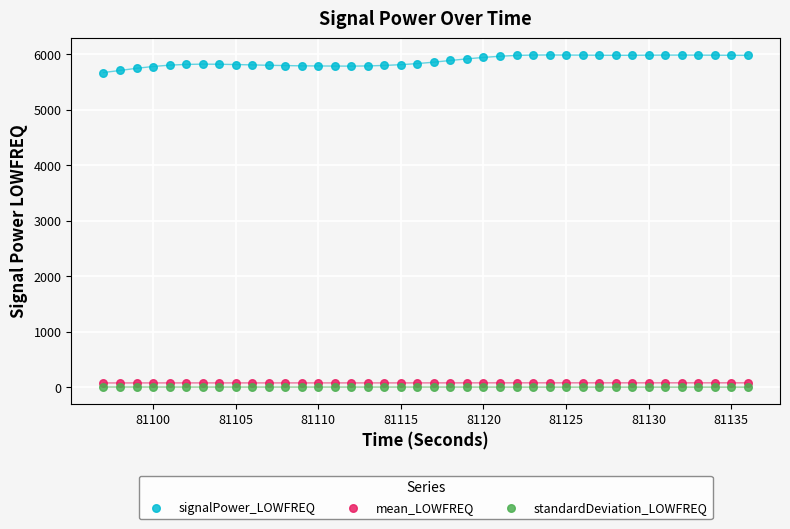

Which series has the largest Y range (max minus min)?

signalPower_LOWFREQ